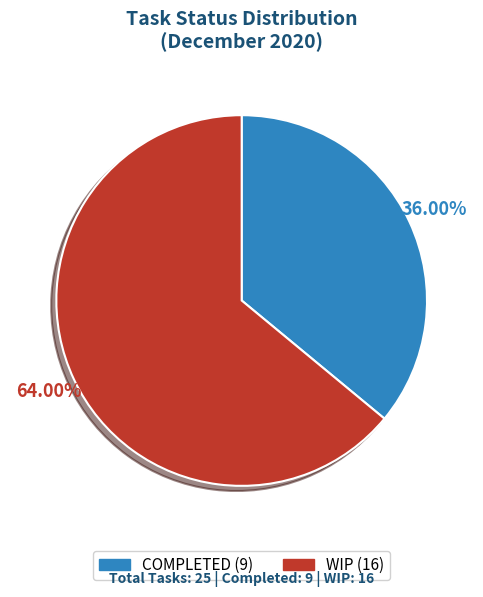

The COMPLETED slice represents 48% of the pie. True or false?

False